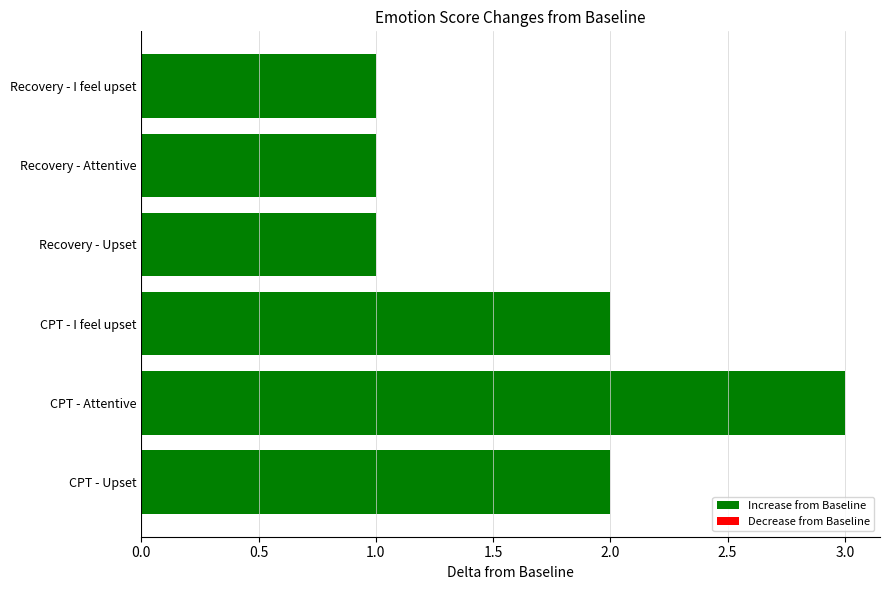

What is the sum of the values at CPT - Upset and Recovery - Attentive?

3